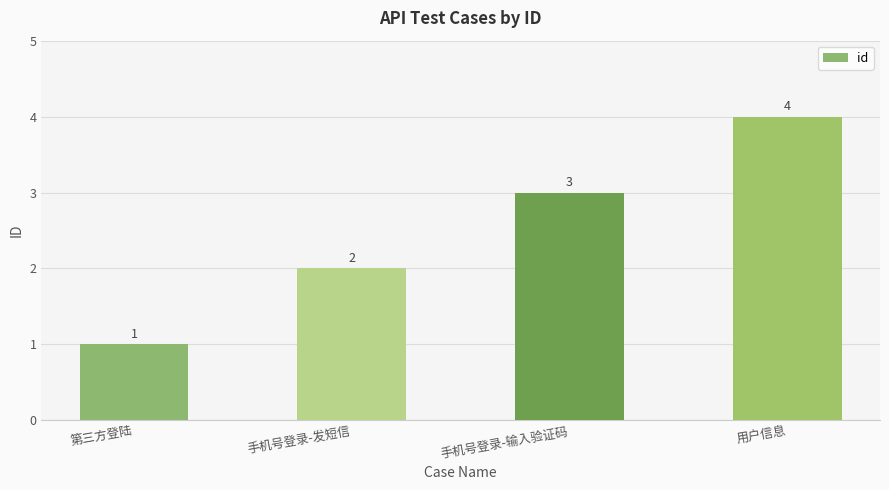

List the labels in order of value, smallest first.

第三方登陆, 手机号登录-发短信, 手机号登录-输入验证码, 用户信息